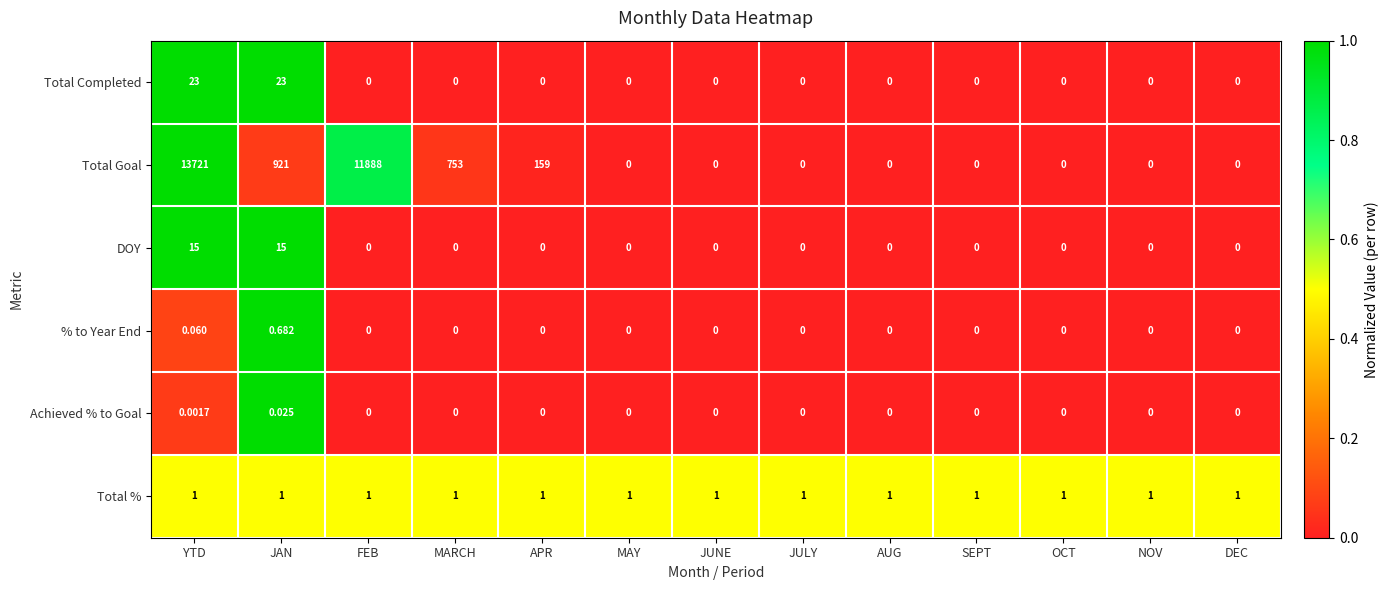

Which series has the largest range (max minus min)?

Total Goal